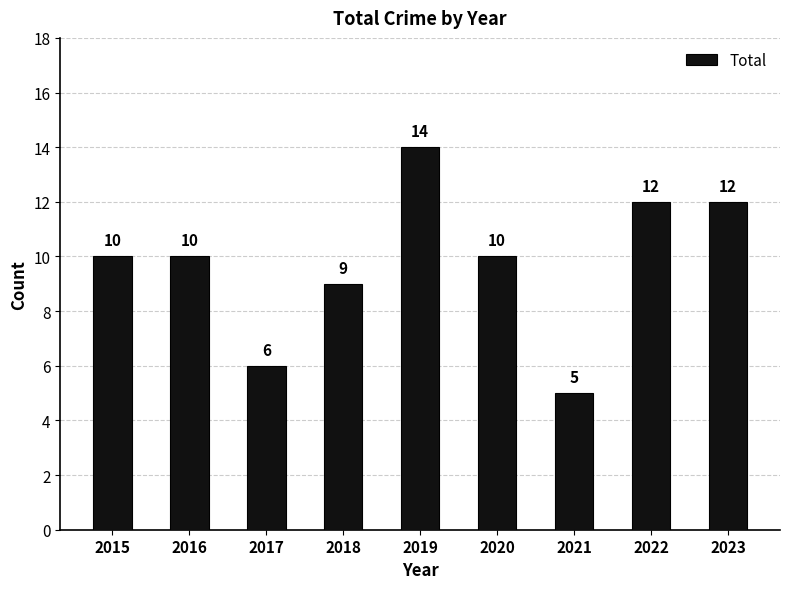

The value at 2017 is 6. True or false?

True